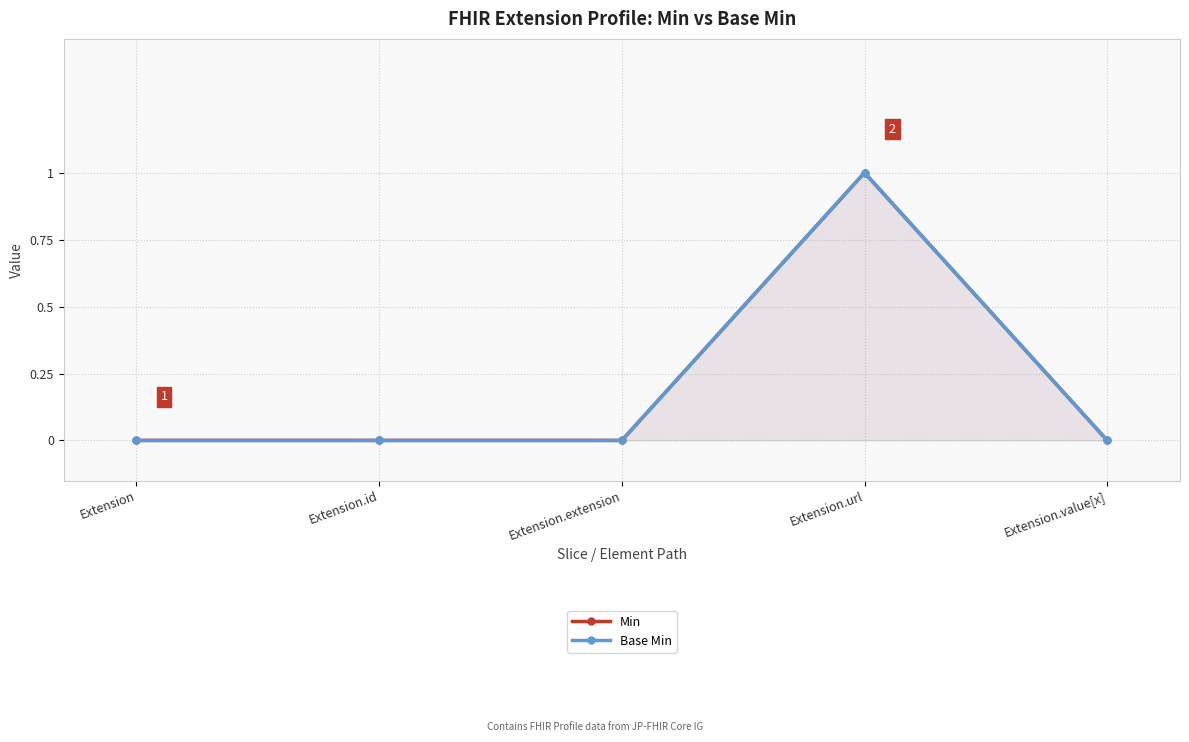

At Extension.id, list the series in order from largest to smallest.

Min, Base Min